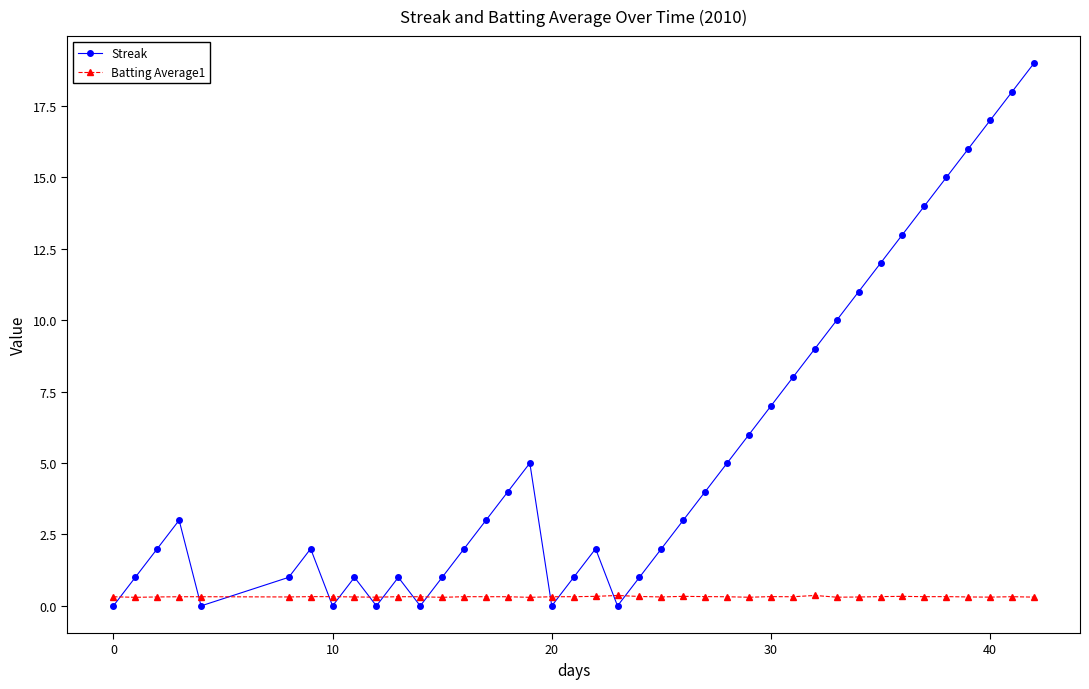

True or false: Streak has more than 1 points higher than both neighbors.

True